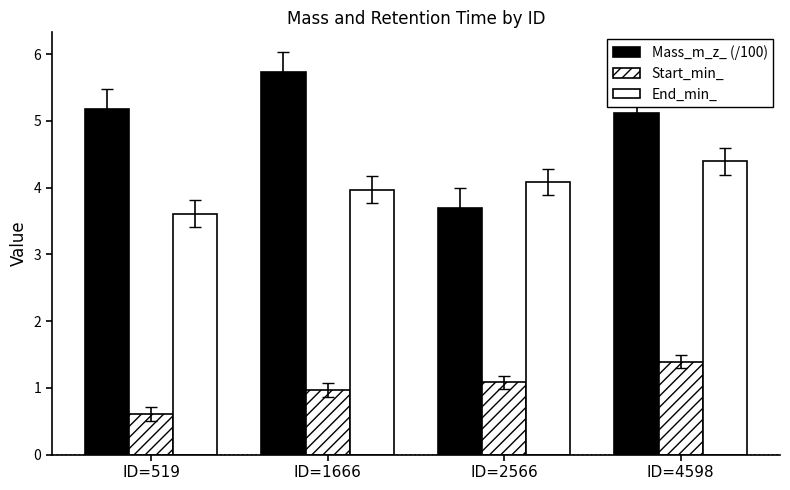

What is the minimum value for Mass_m_z_ (/100)?

3.7